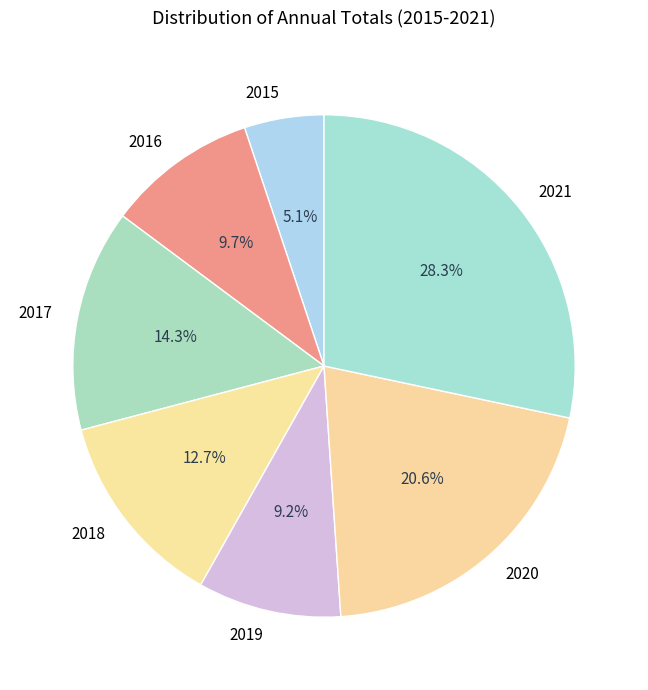

What portion of the pie excludes 2018?

87.3%